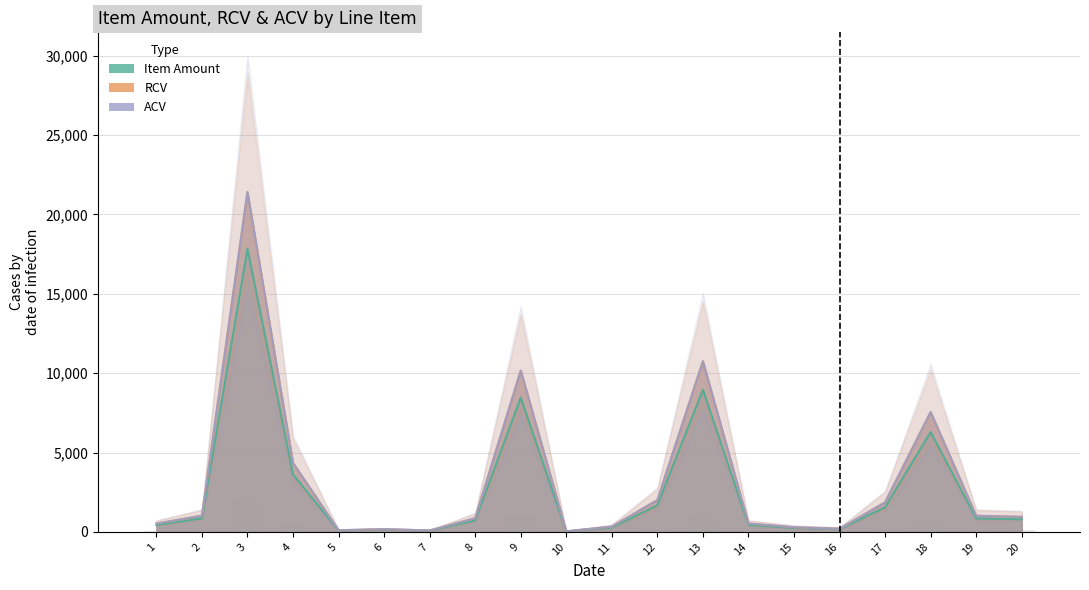

Does the chart contain any negative values?

No